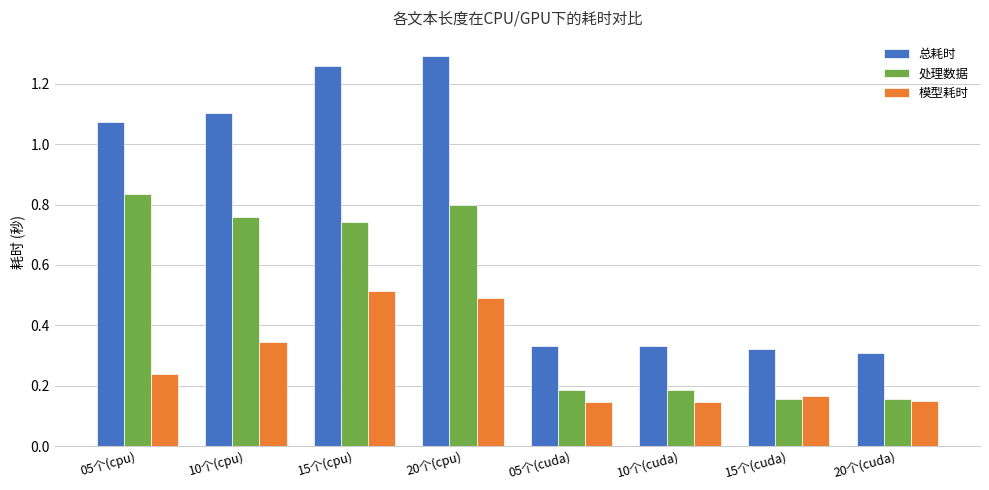

At which category is the sum across all series the highest?

20个(cpu)